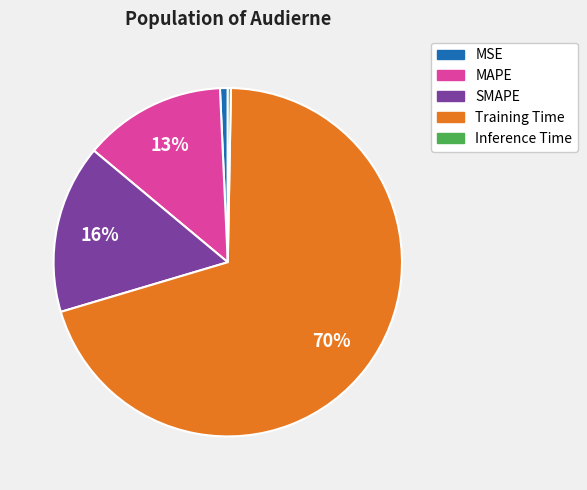

True or false: SMAPE accounts for 16% of the total.

True